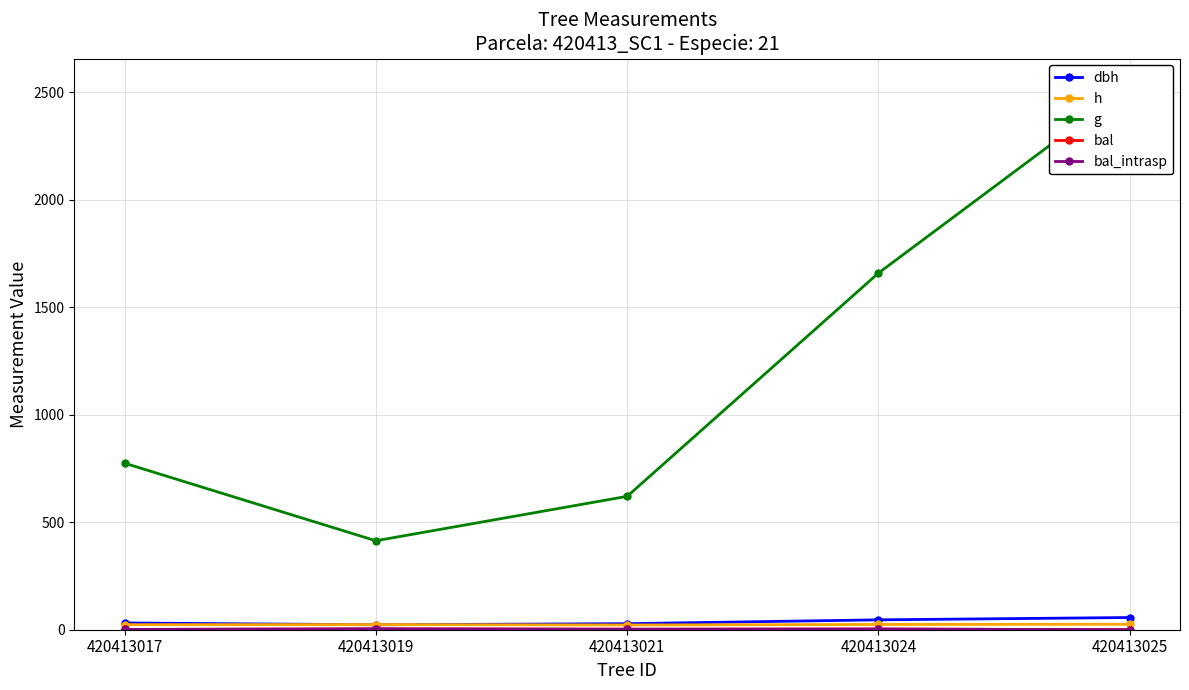

How many data points does each series have?

5